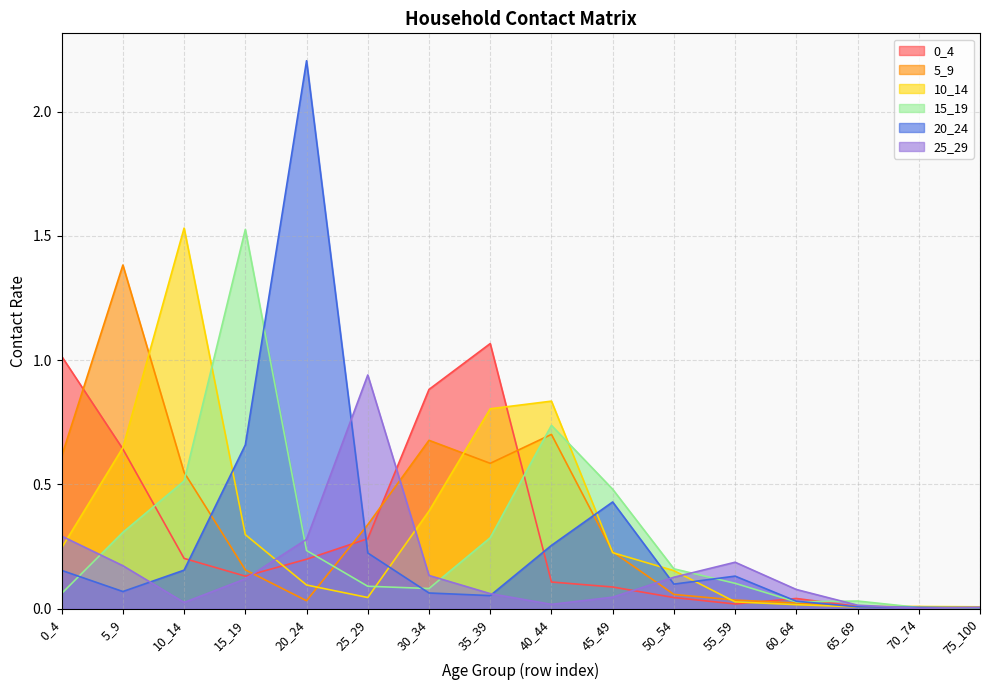

How many distinct data groups are displayed?

6